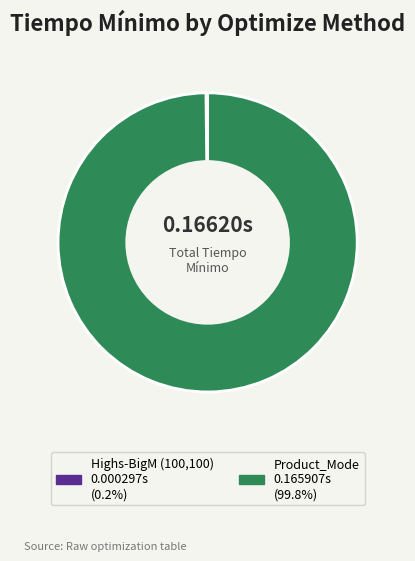

Is there any slice that represents more than half of the pie?

Yes